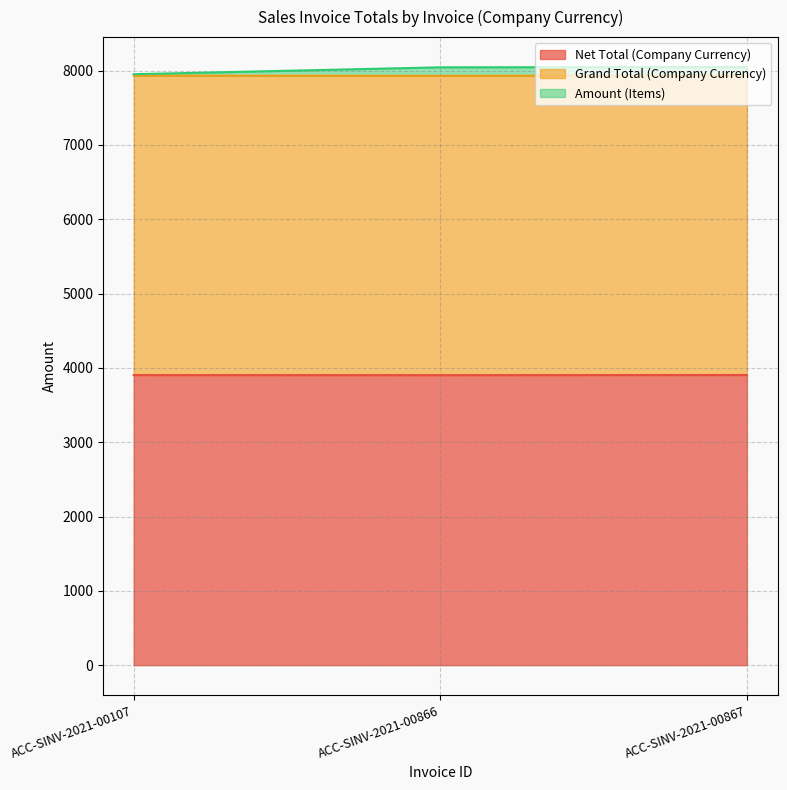

Which series has the widest spread of values?

Amount (Items)